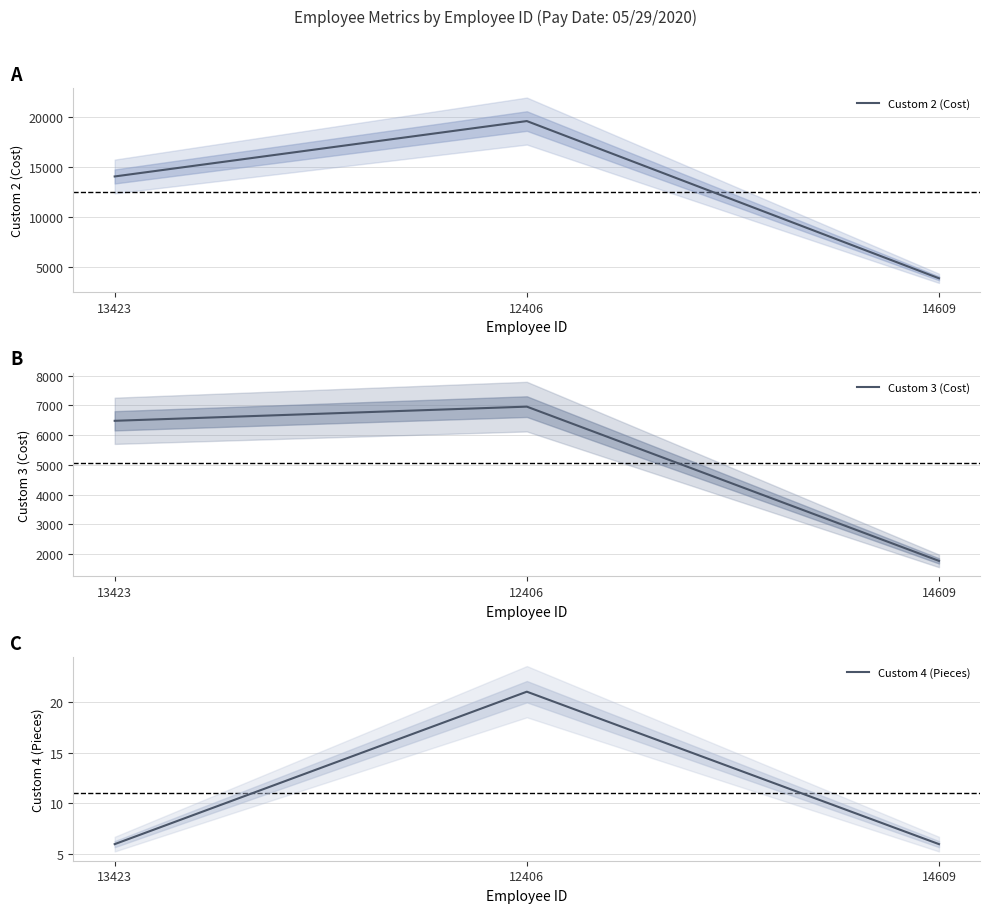

Is the value of Custom 2 (Cost) at 13423 greater than the value of Custom 3 (Cost) at 14609?

Yes